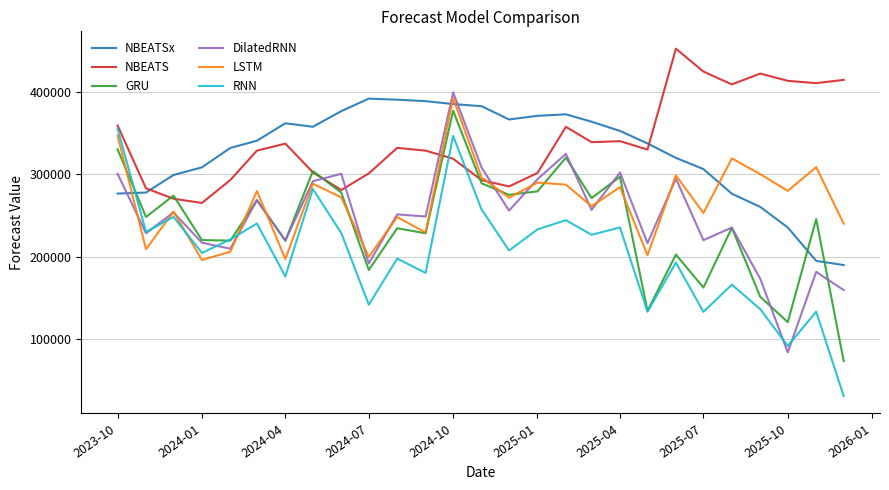

What is the maximum value shown in the chart?

452081.9